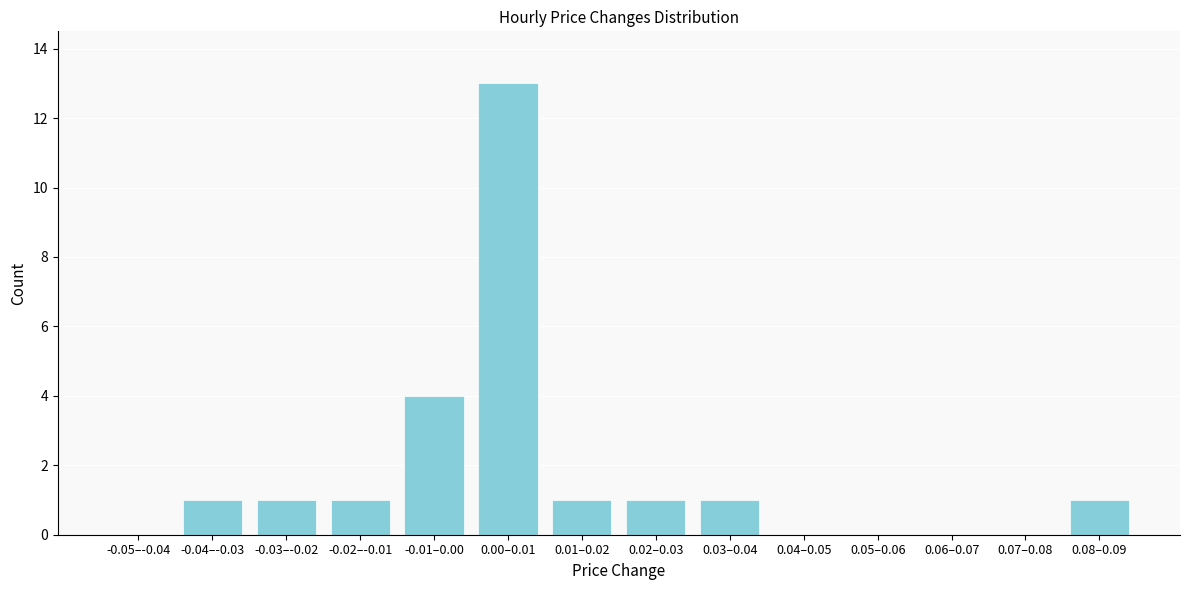

Reading right to left, transcribe all the data shown in this chart.

0.08–0.09=1	0.07–0.08=0	0.06–0.07=0	0.05–0.06=0	0.04–0.05=0	0.03–0.04=1	0.02–0.03=1	0.01–0.02=1	0.00–0.01=13	-0.01–0.00=4	-0.02–-0.01=1	-0.03–-0.02=1	-0.04–-0.03=1	-0.05–-0.04=0